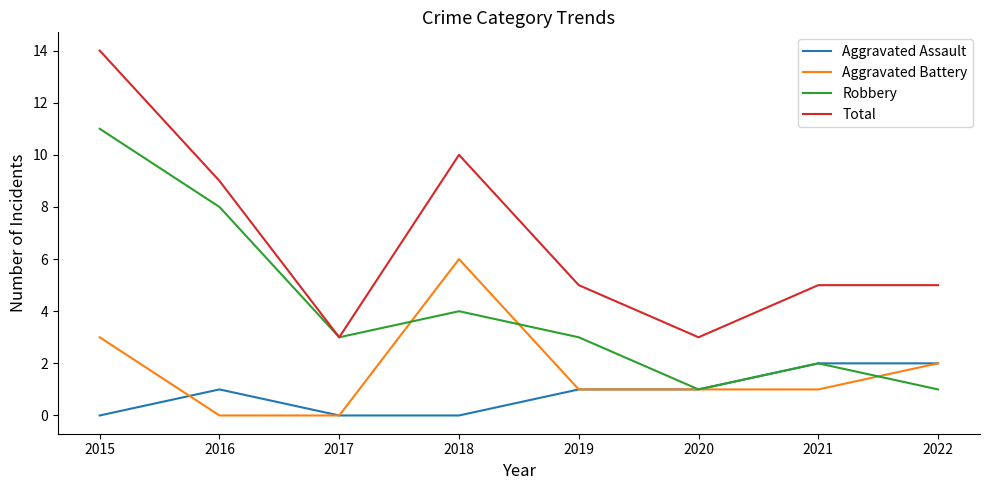

True or false: Total and Aggravated Battery intersect in this chart.

False